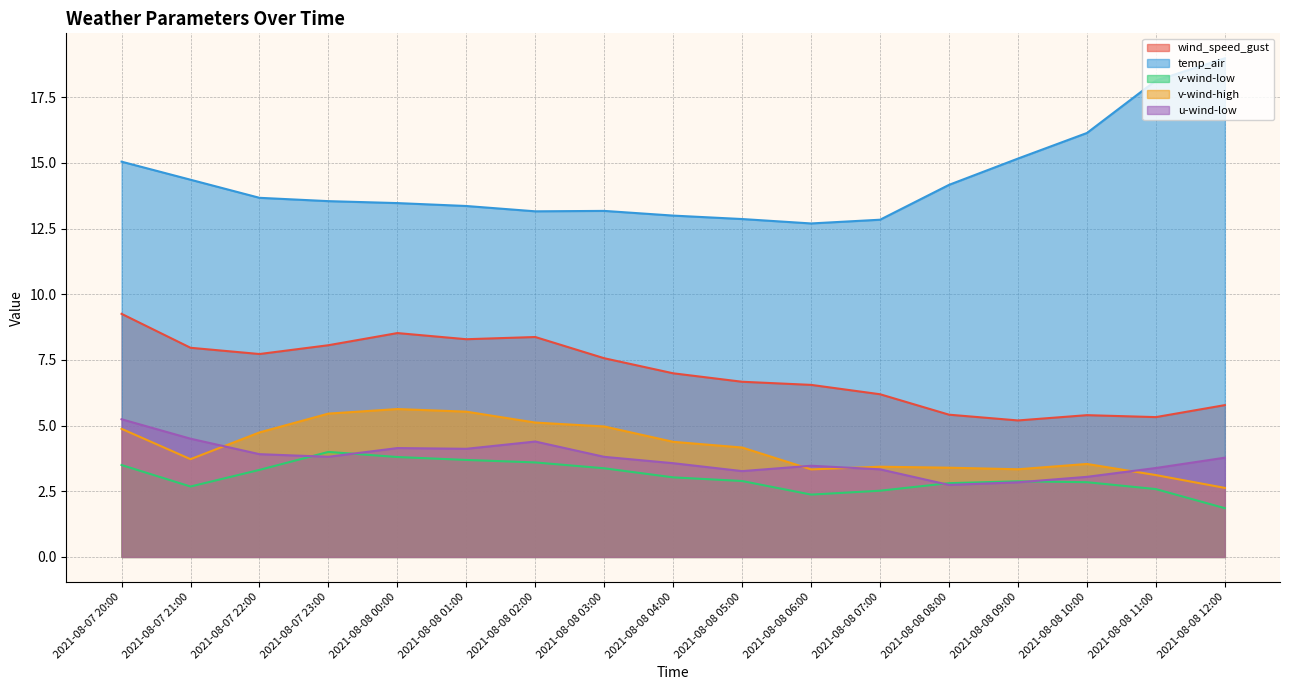

What is the value of the v-wind-low point at the 12th from the left?

2.5